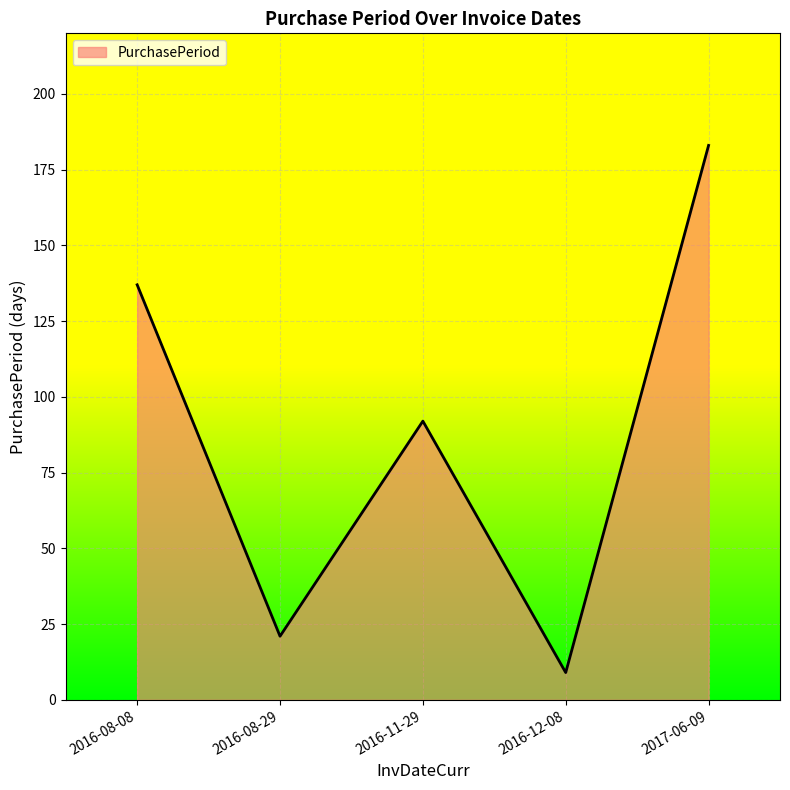

Reading left to right, extract all data points from this chart.

2016-08-08=137	2016-08-29=21	2016-11-29=92	2016-12-08=9	2017-06-09=183